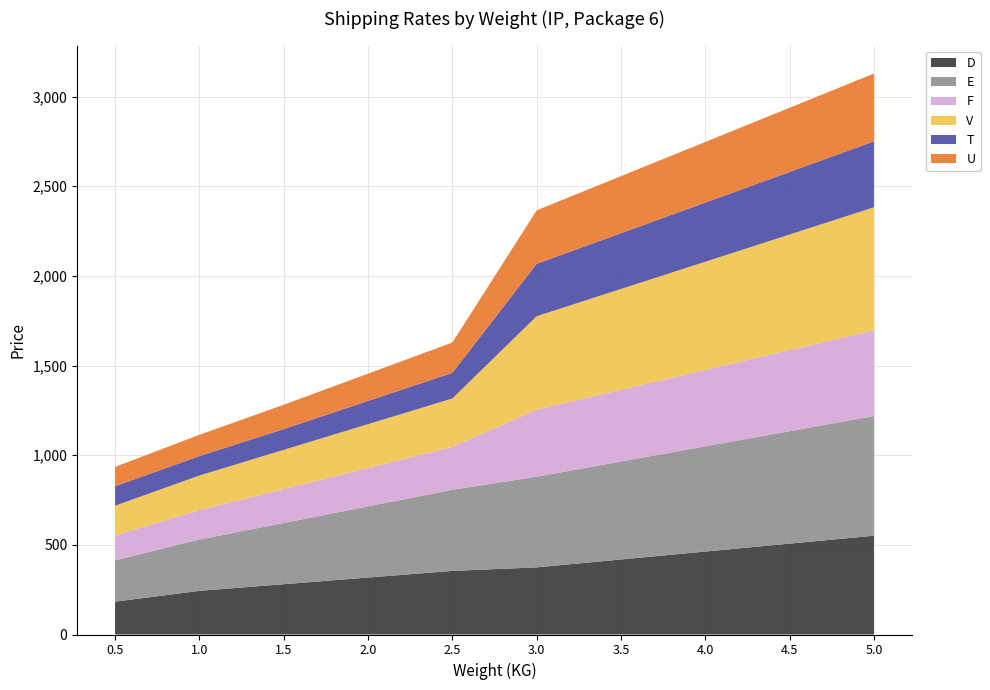

Reading left to right, list all the values displayed in this chart.

D: 183.3	243.4	280.5	317.6	354.7	374.2	418.4	462.6	506.8	550.9
E: 230.4	286.1	341.5	396.9	452.3	505.9	546.3	586.8	627.2	667.6
F: 139.5	164.3	189.3	214.3	239.3	374.3	400.3	426.3	452.3	478.3
V: 165.4	192.9	218.6	244.3	270.0	520.8	562.1	603.4	644.7	686.0
T: 108.2	108.2	115.8	129.4	143.0	292.0	310.9	329.8	348.6	367.5
U: 108.2	118.8	135.6	152.3	169.1	298.4	318.4	338.3	358.3	378.2